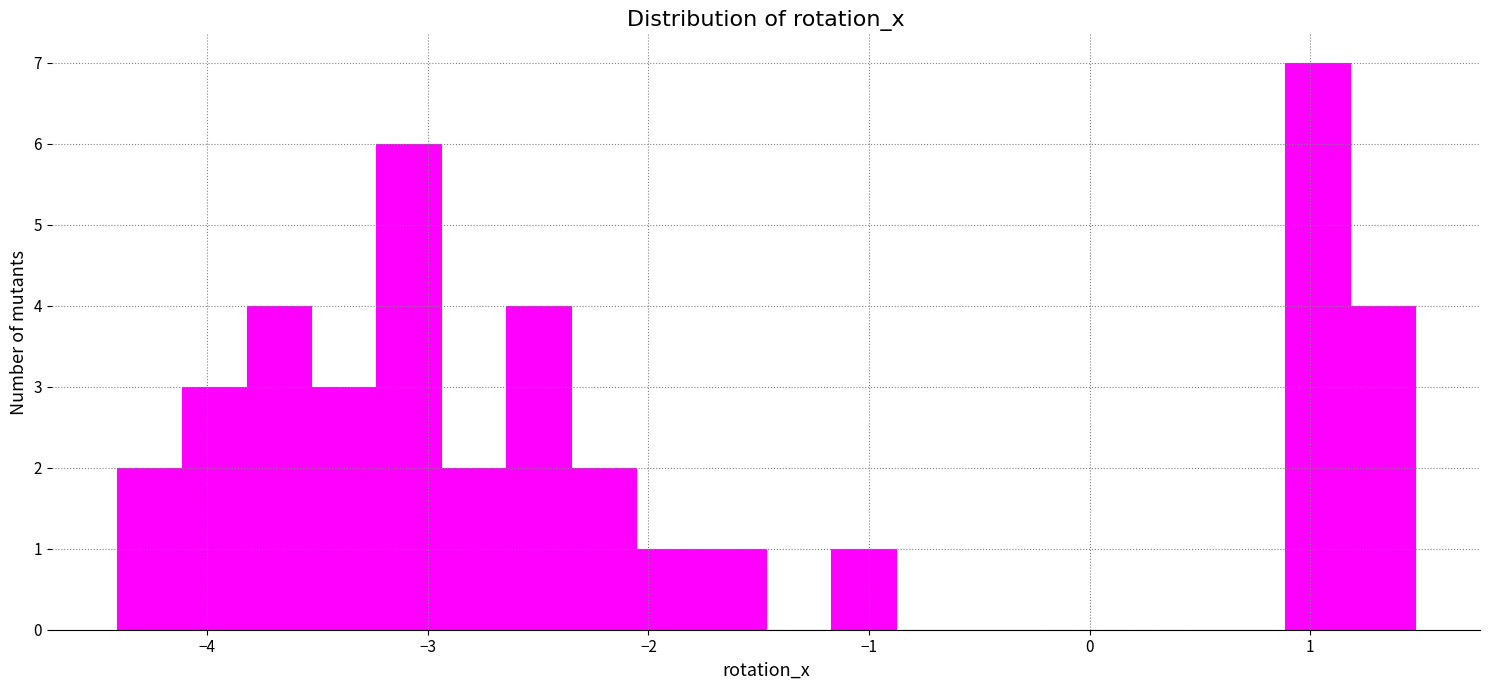

Around what value on the x-axis is the tallest bar? Give the approximate position of its centre, as read against the axis.

1.0